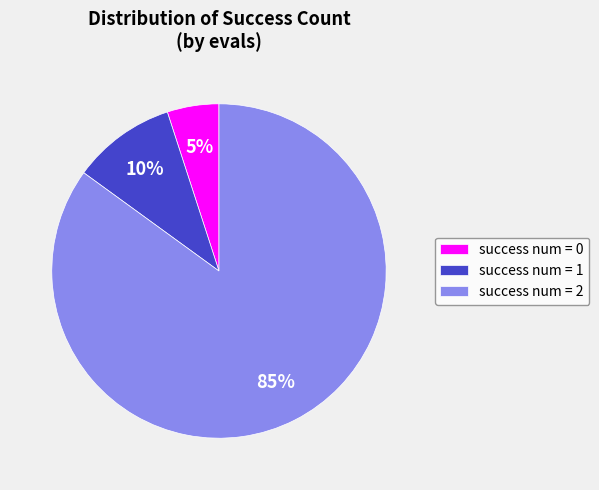

Between success num = 1 and success num = 0, which is larger?

success num = 1